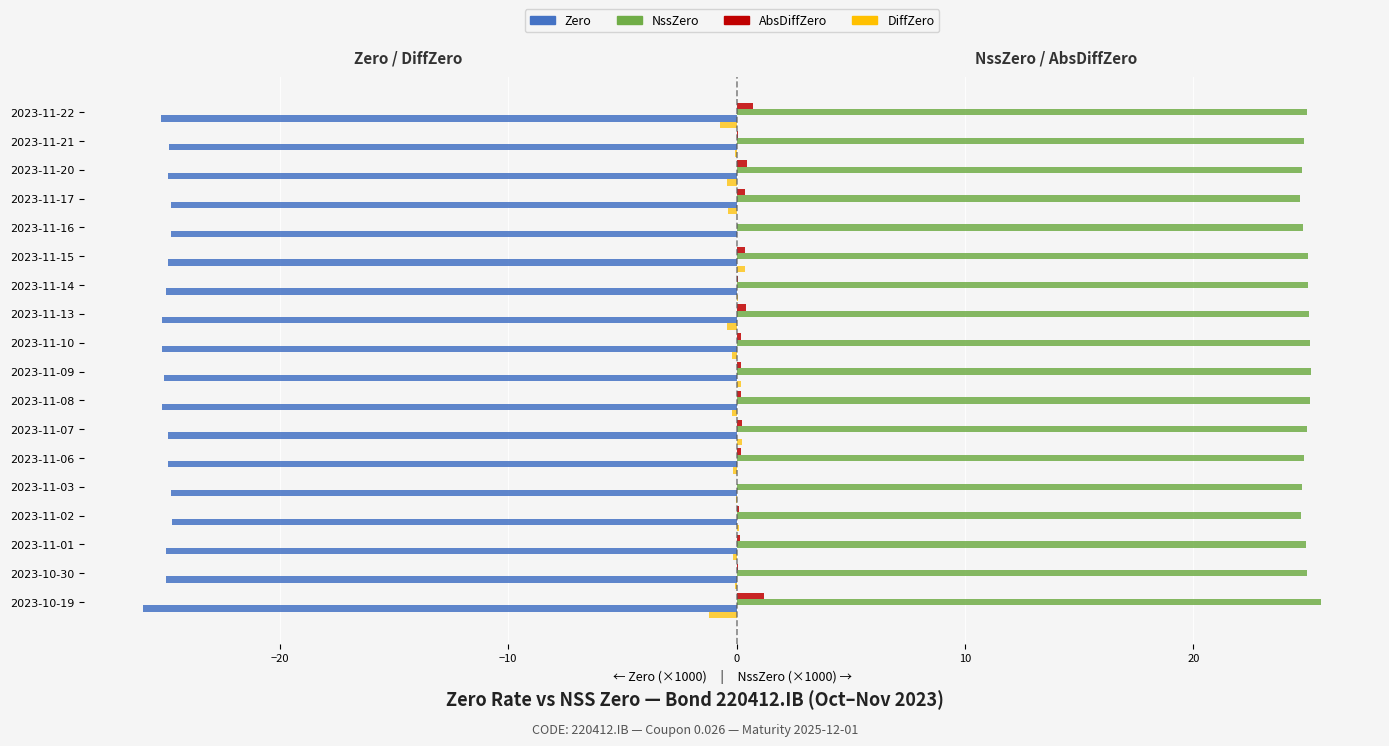

What is the sum of all AbsDiffZero values?

4.9